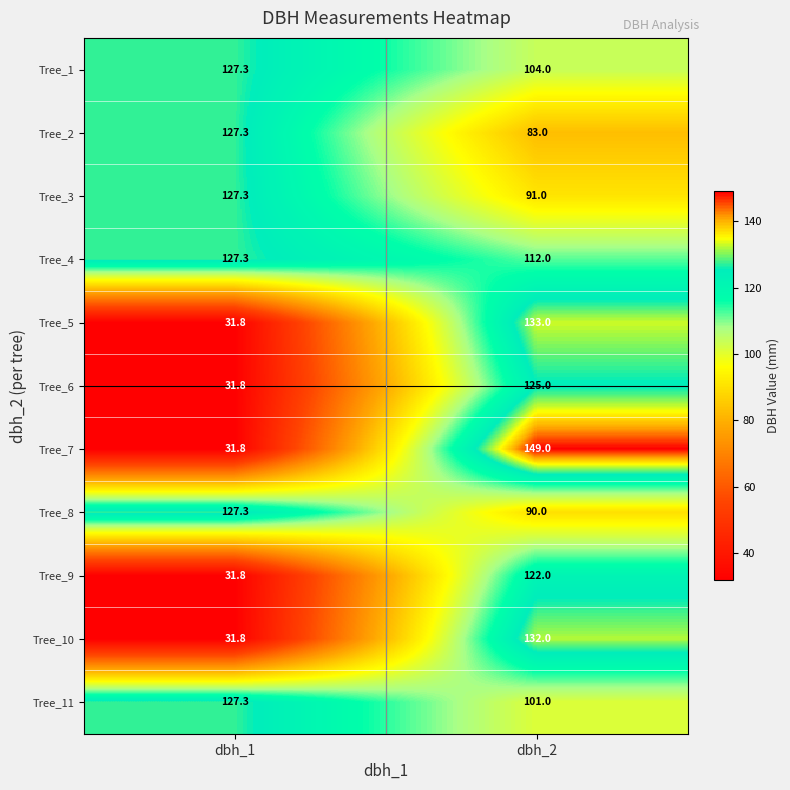

Which series has the largest total across all categories?

Tree_4